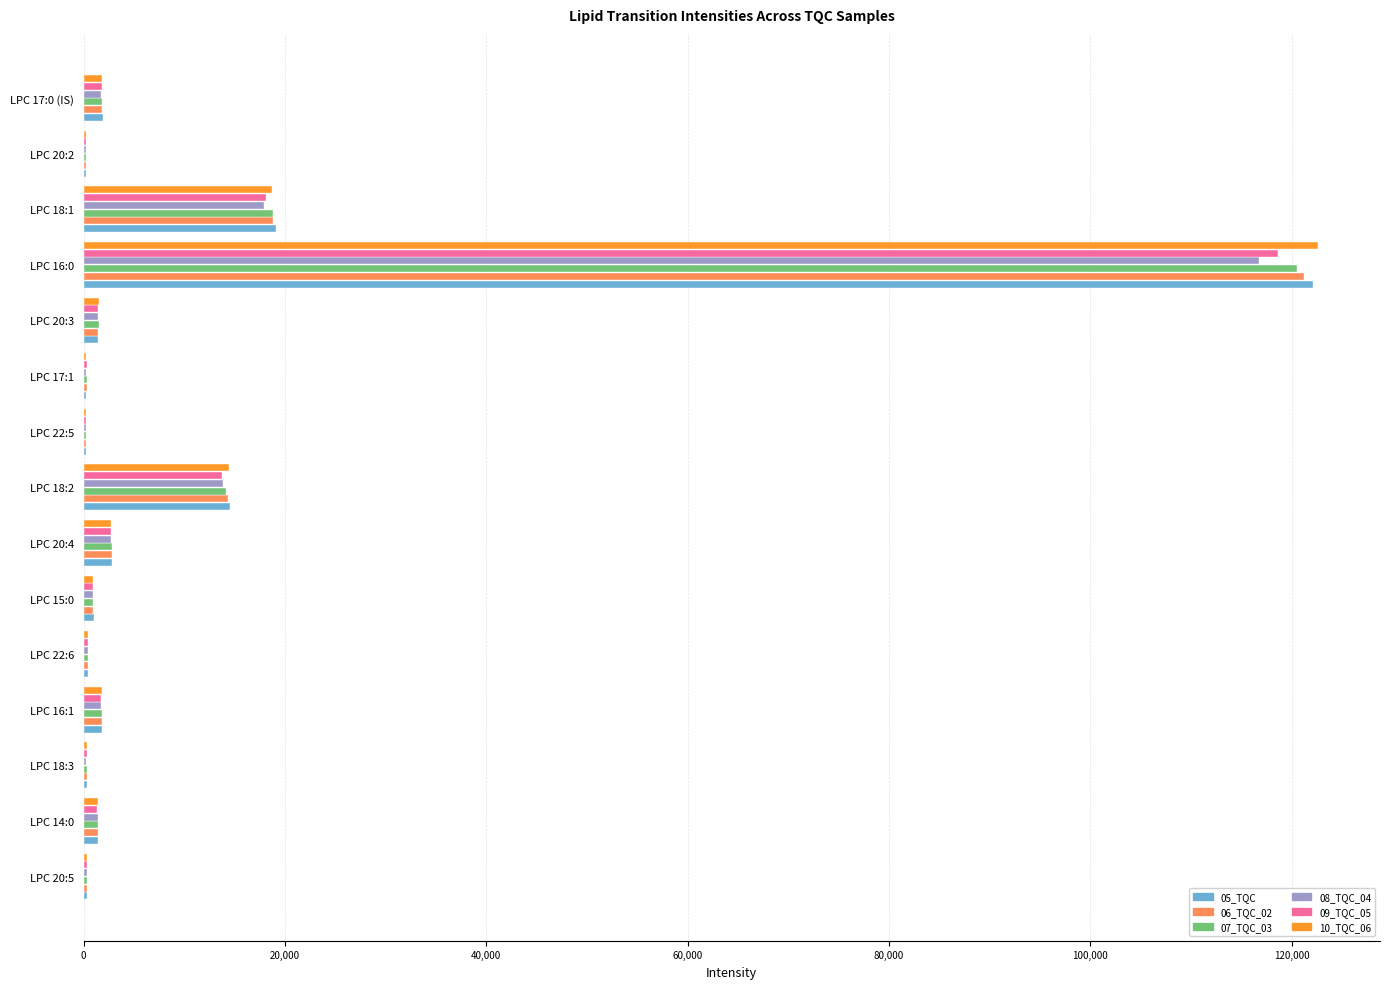

Which category has the highest value across all series?

LPC 16:0